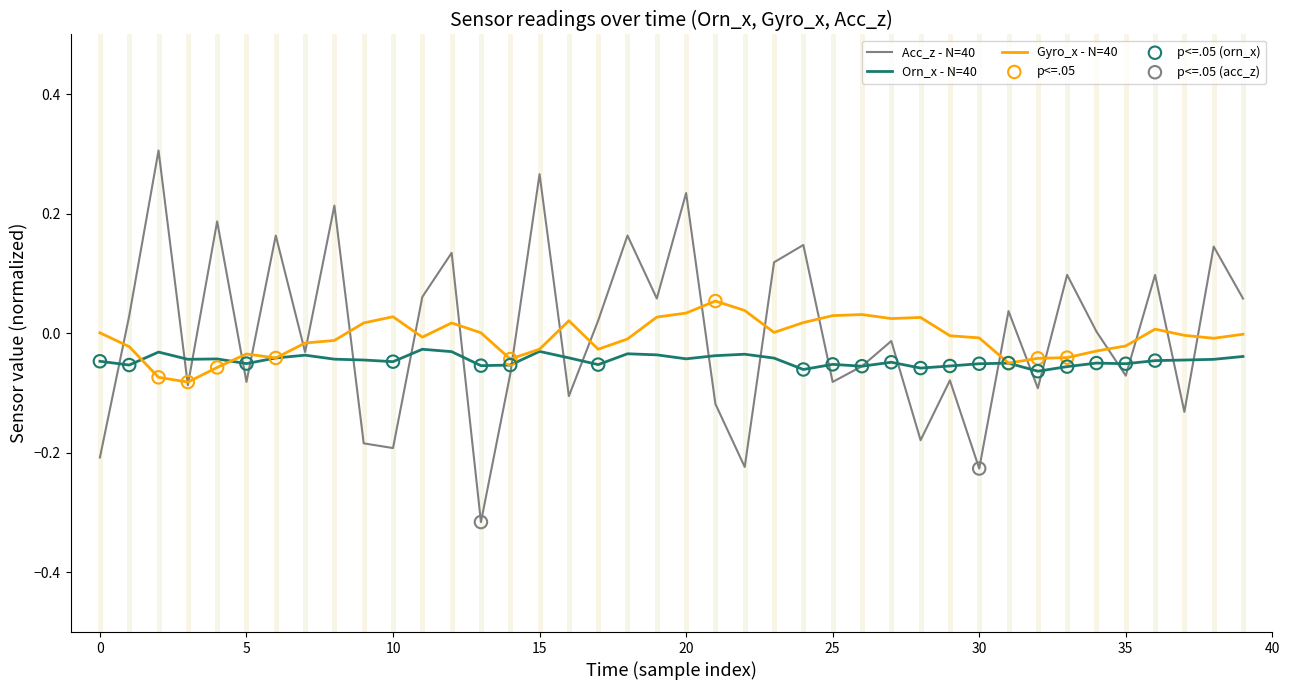

Which series has the widest spread of values?

Acc_z - N=40